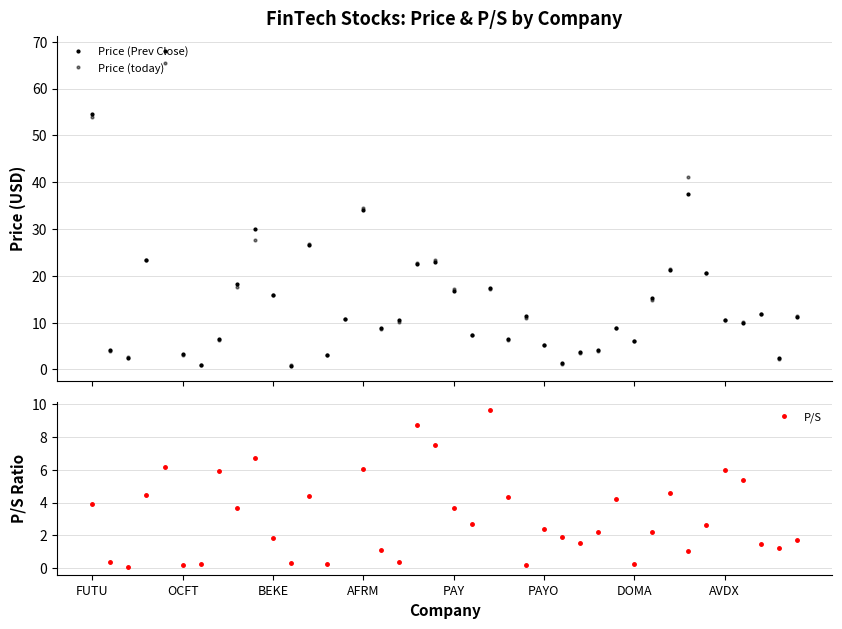

The P/S series shows 2.5 at AVDX. True or false?

False